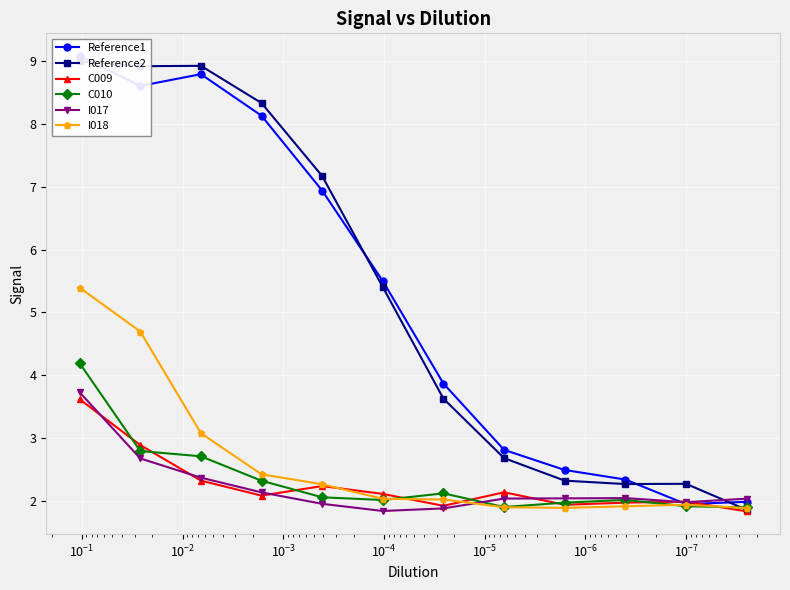

What is the average value of the I018 series?

2.6